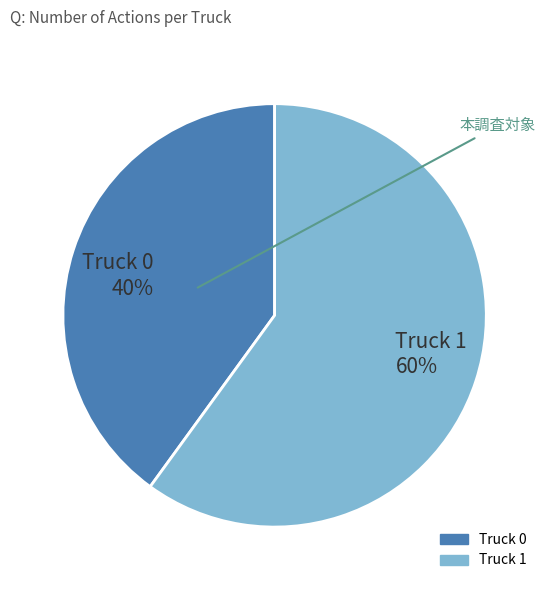

What is the ratio of the value at Truck 0 to the value at Truck 1?

0.7